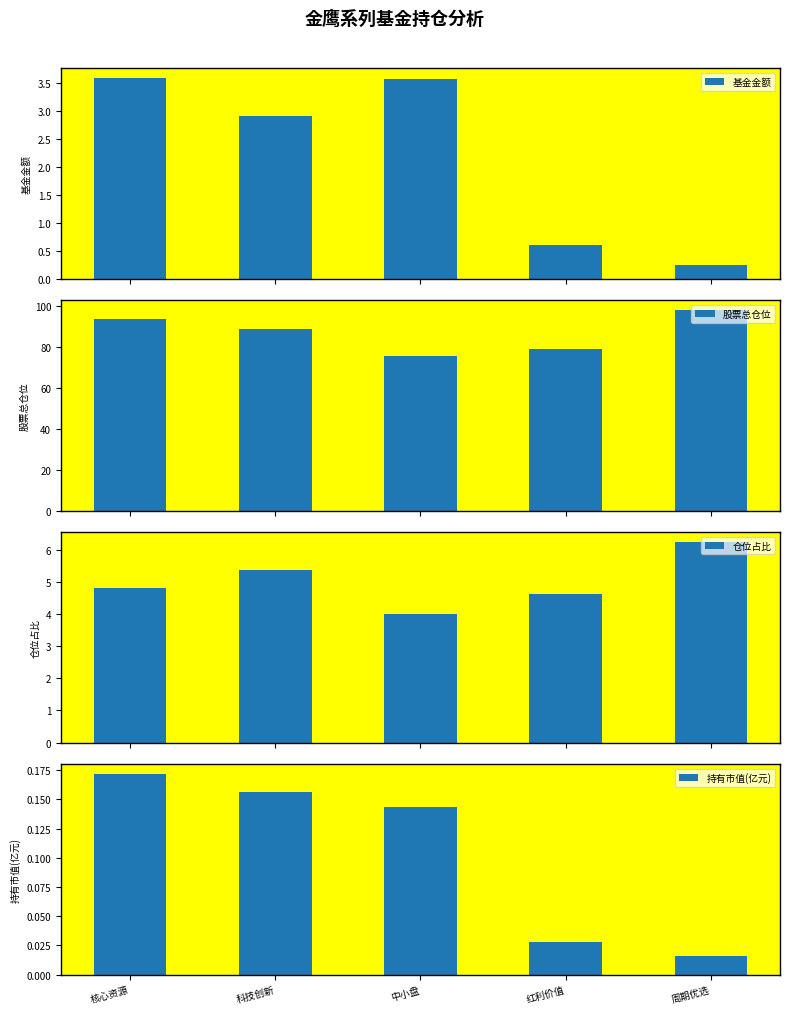

Reading left to right, what are all the values shown in this chart?

基金金额: 3.6	2.9	3.6	0.6	0.2
股票总仓位: 93.8	88.7	75.3	79.0	98.0
仓位占比: 4.8	5.4	4.0	4.6	6.2
持有市值(亿元): 0.2	0.2	0.1	0.0	0.0